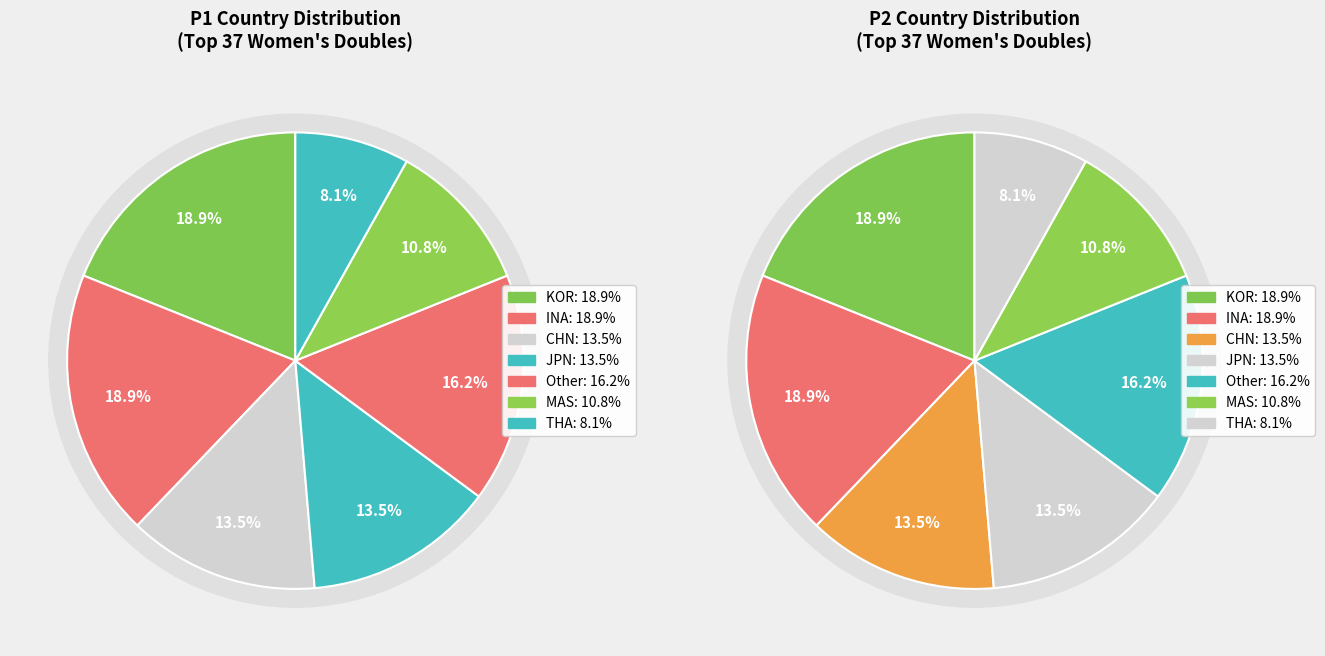

Count the number of slices in the pie.

7